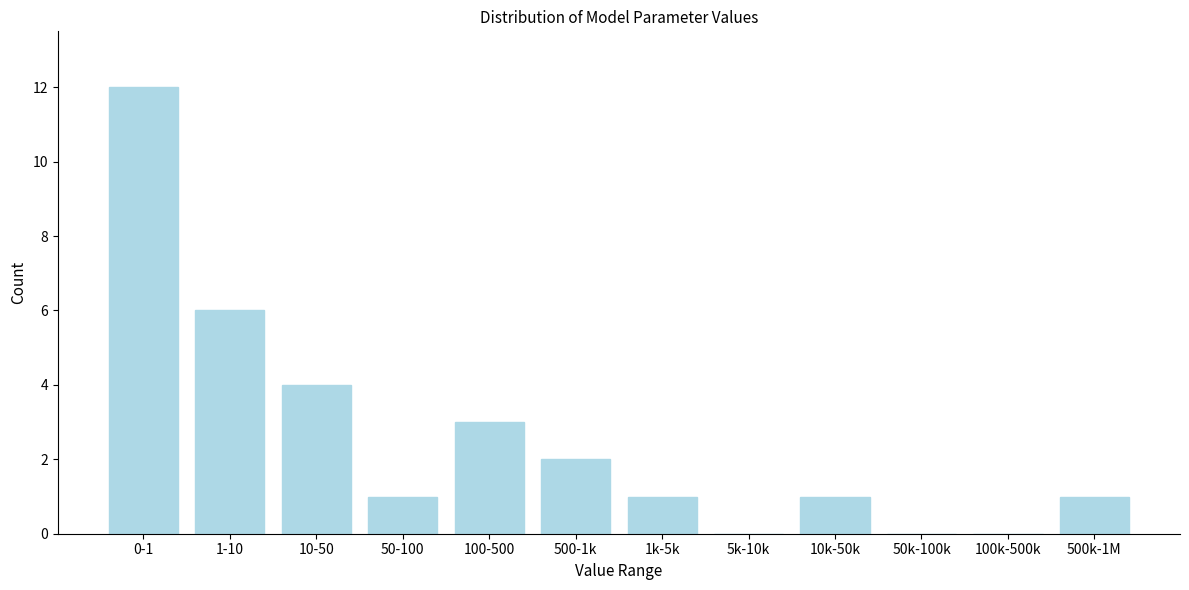

Reading left to right, transcribe all the data shown in this chart.

0-1=12	1-10=6	10-50=4	50-100=1	100-500=3	500-1k=2	1k-5k=1	5k-10k=0	10k-50k=1	50k-100k=0	100k-500k=0	500k-1M=1